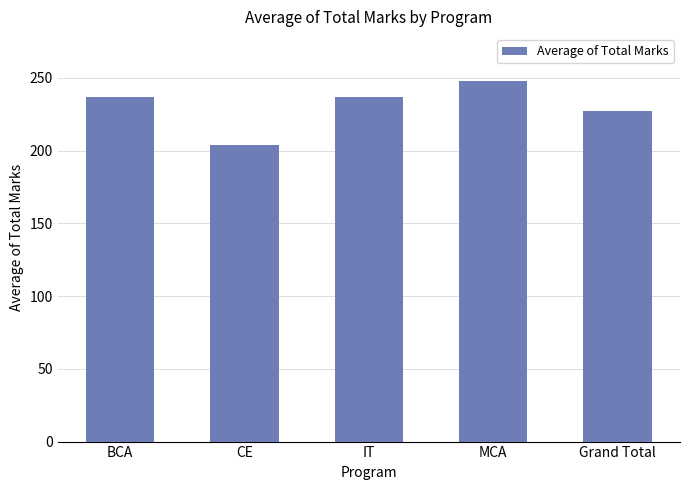

Approximately how many times larger is the value at MCA compared to BCA?

1.0